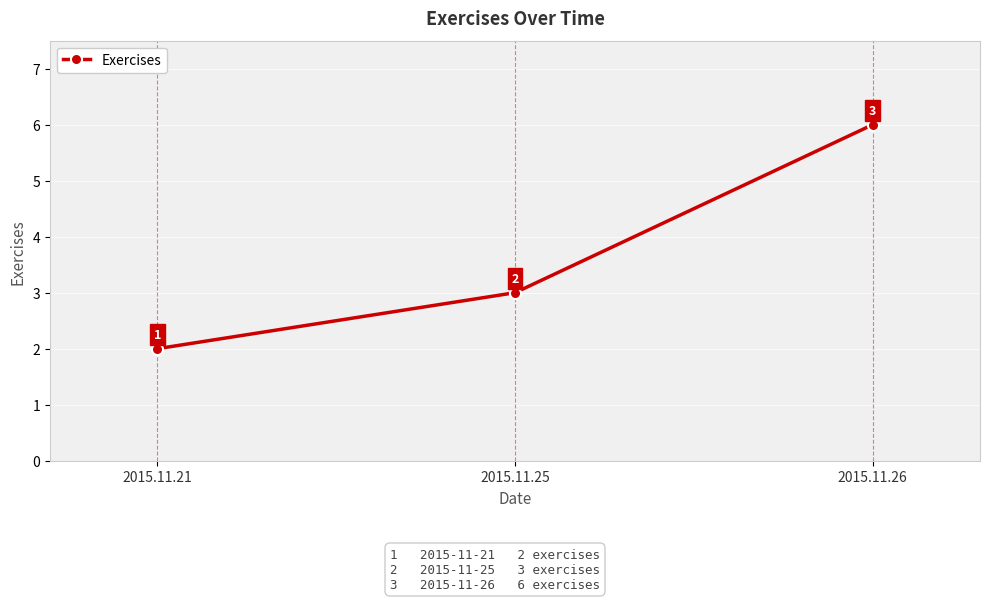

What is the value of the 1st point from the left?

2